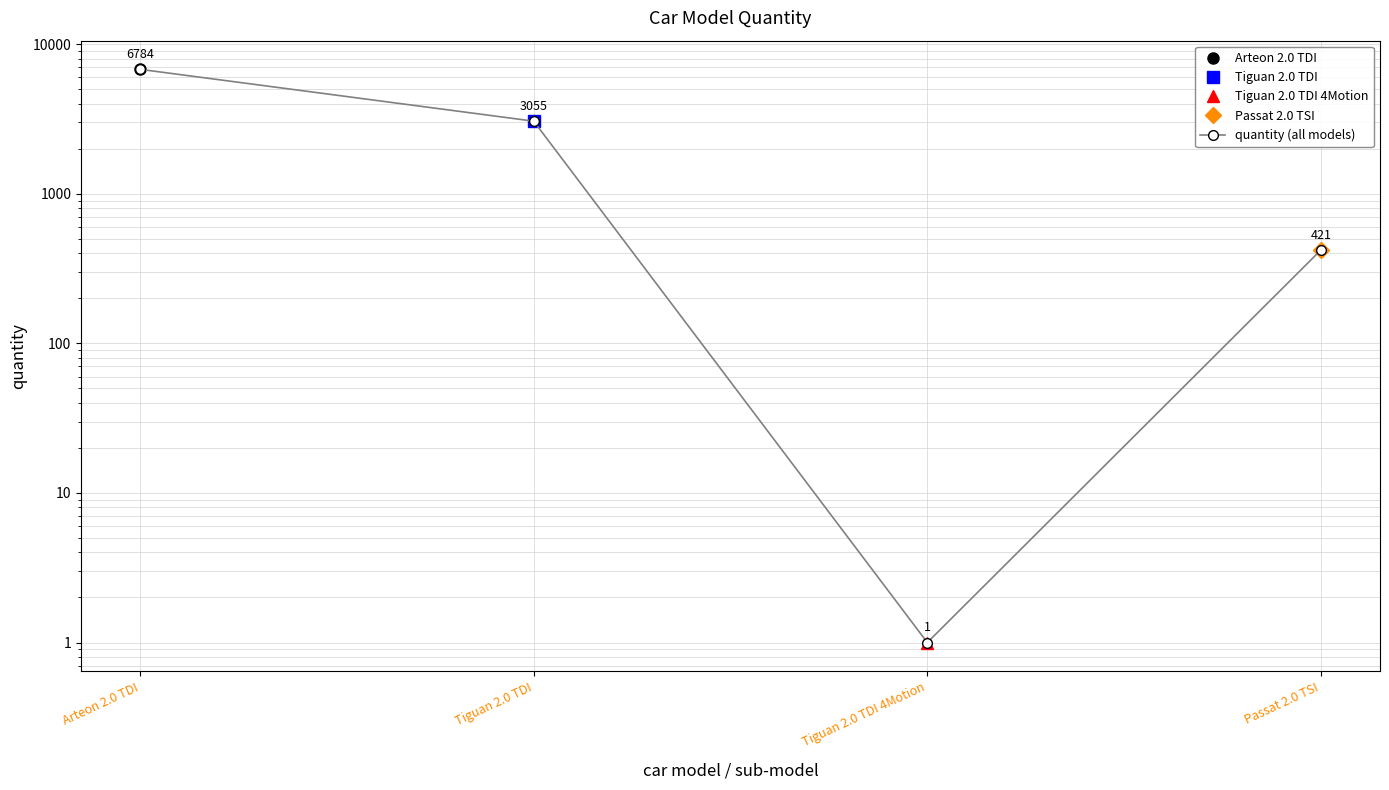

Where does the data first go above 3055?

Arteon 2.0 TDI